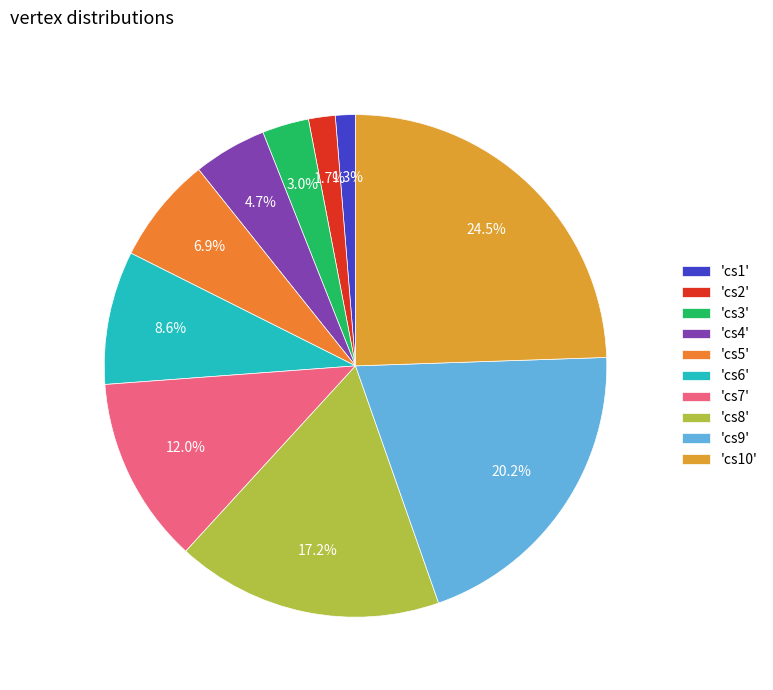

Is there any slice that represents more than half of the pie?

No